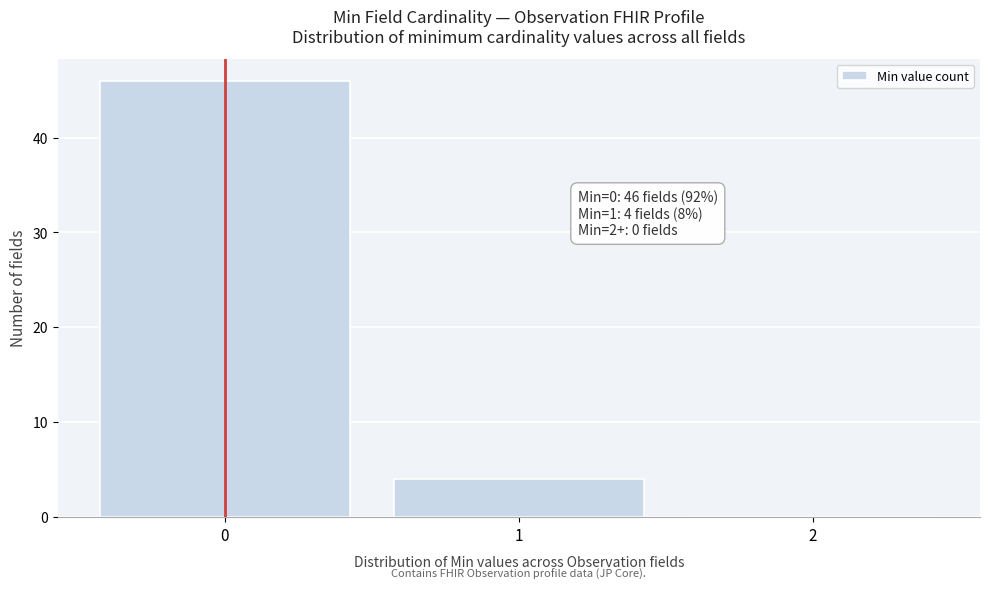

Which range on the x-axis has the tallest bar?

-0.5 to 0.5